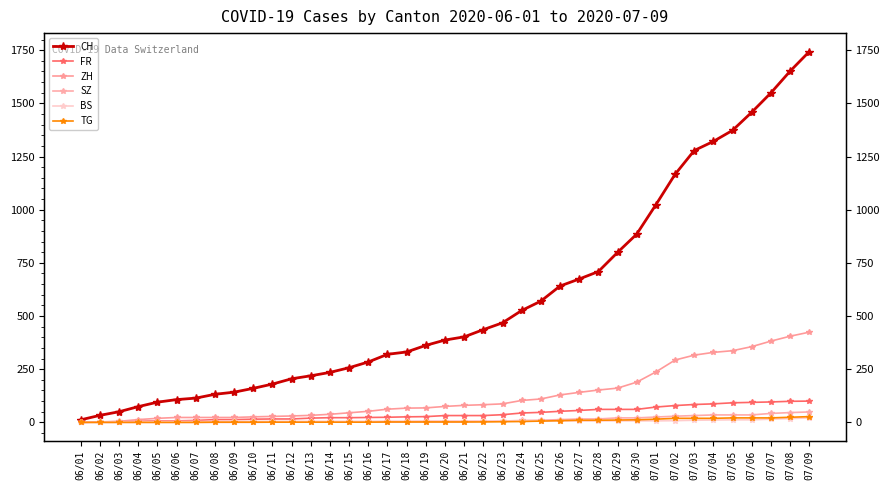

Count the number of data series in this chart.

6